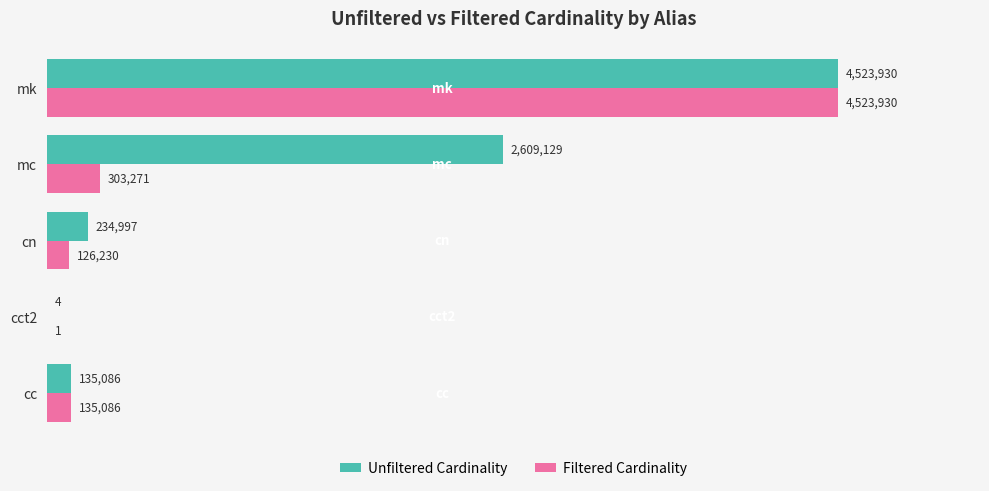

Is it true that Filtered Cardinality equals 303271 at mc?

True